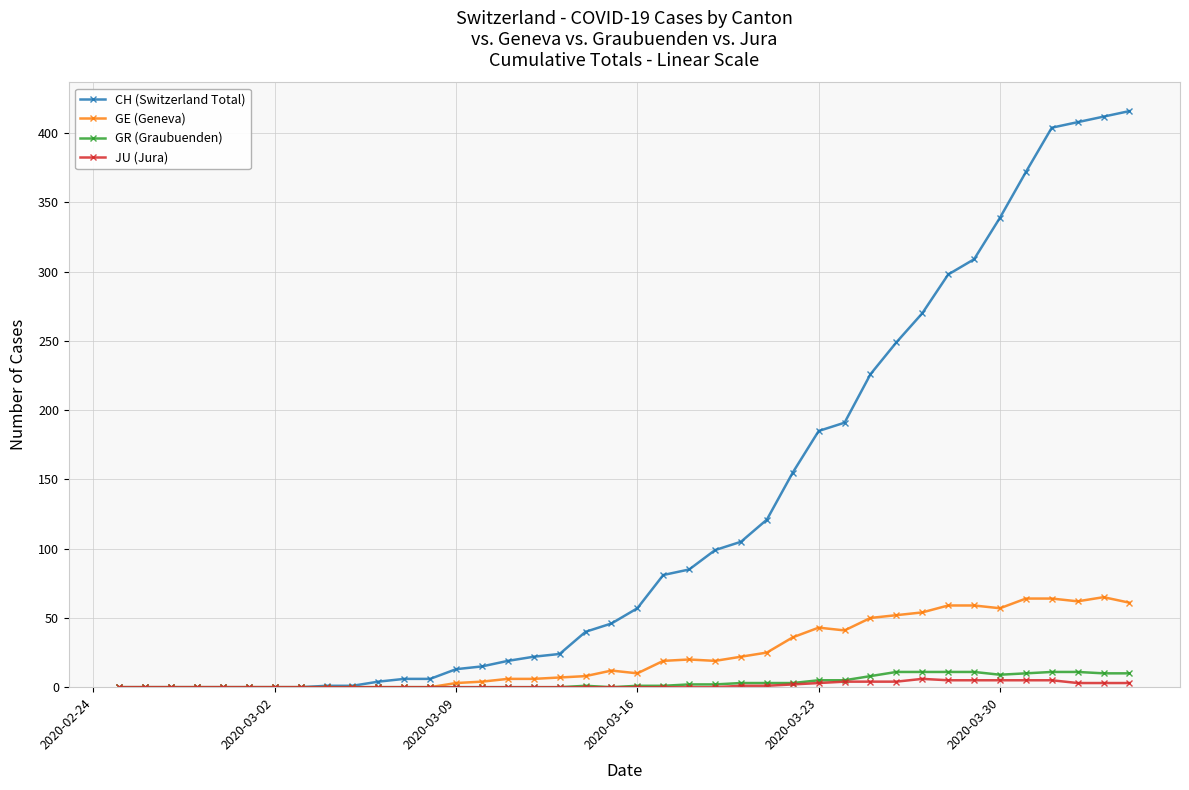

Which series has the largest total across all categories?

CH (Switzerland Total)